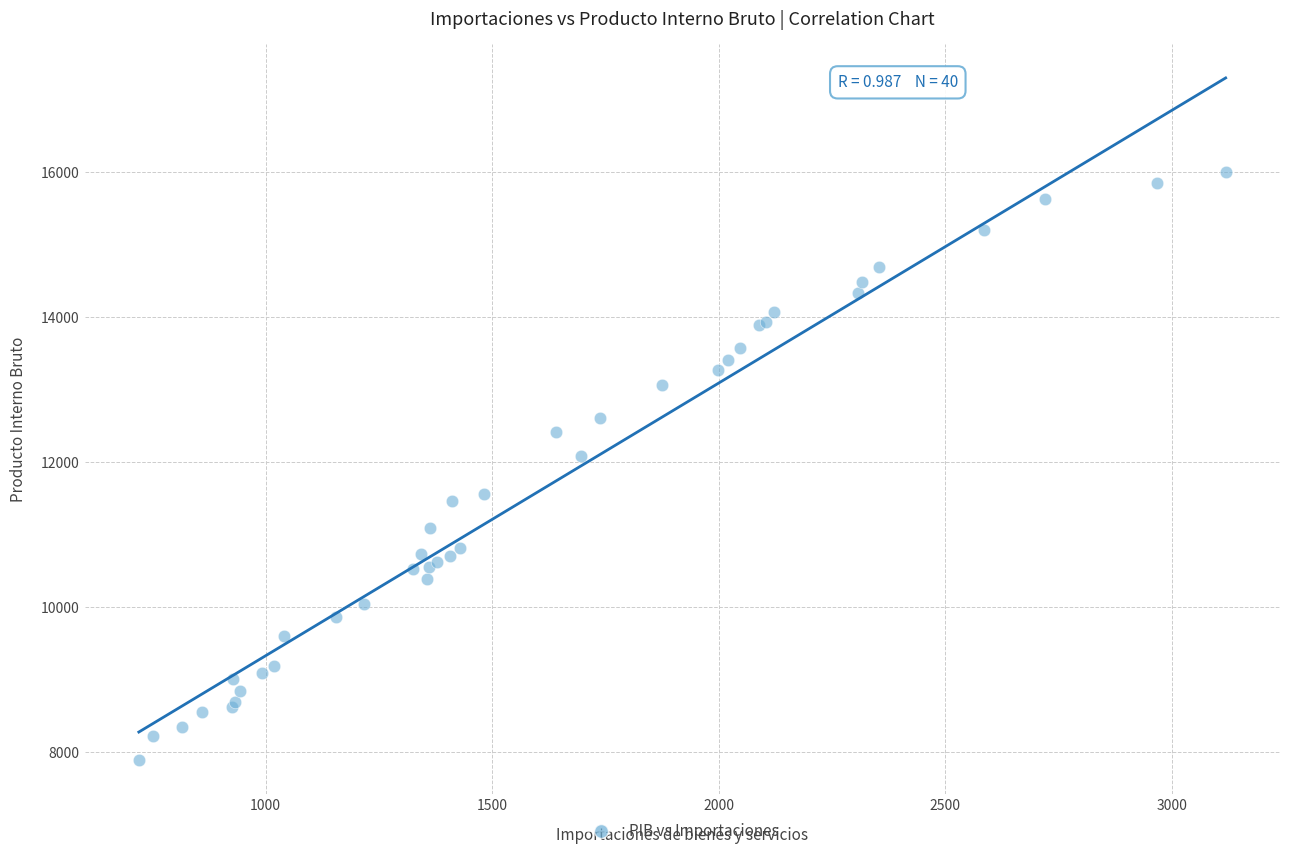

What Y value in the scatter plot is closest to 11947?

12079